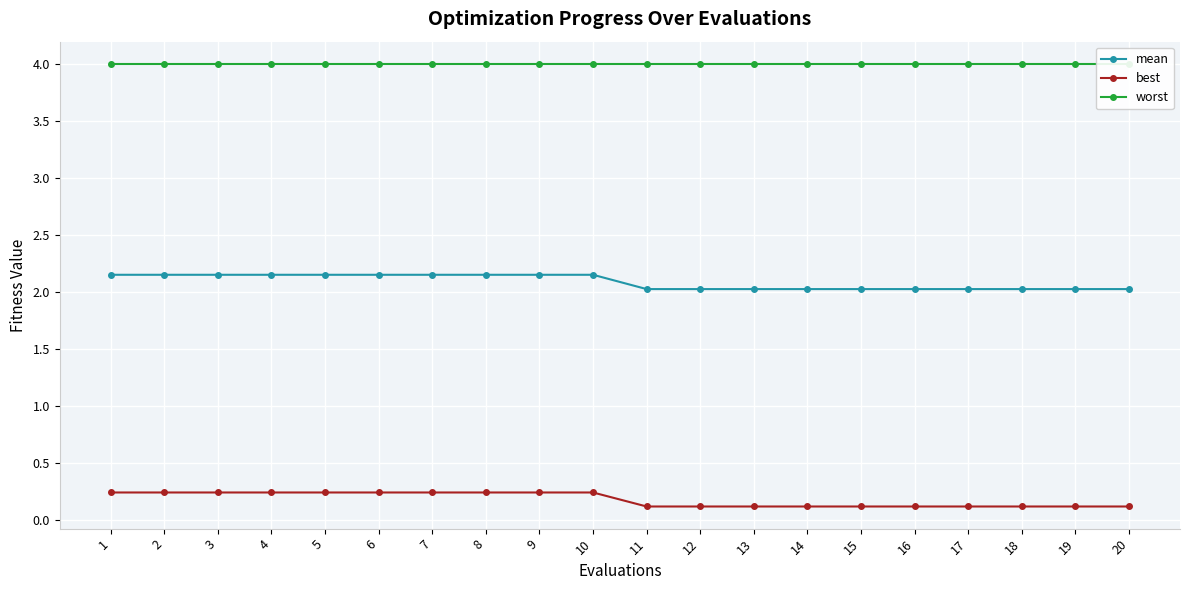

Reading left to right, what are all the values shown in this chart?

mean: 2.2	2.2	2.2	2.2	2.2	2.2	2.2	2.2	2.2	2.2	2.0	2.0	2.0	2.0	2.0	2.0	2.0	2.0	2.0	2.0
best: 0.2	0.2	0.2	0.2	0.2	0.2	0.2	0.2	0.2	0.2	0.1	0.1	0.1	0.1	0.1	0.1	0.1	0.1	0.1	0.1
worst: 4.0	4.0	4.0	4.0	4.0	4.0	4.0	4.0	4.0	4.0	4.0	4.0	4.0	4.0	4.0	4.0	4.0	4.0	4.0	4.0